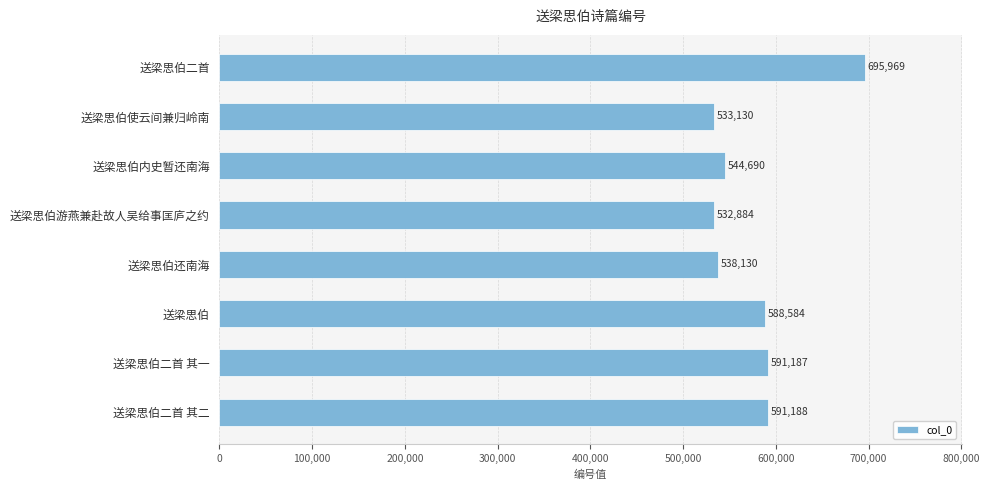

Reading top to bottom, extract all data points from this chart.

695969	533130	544690	532884	538130	588584	591187	591188